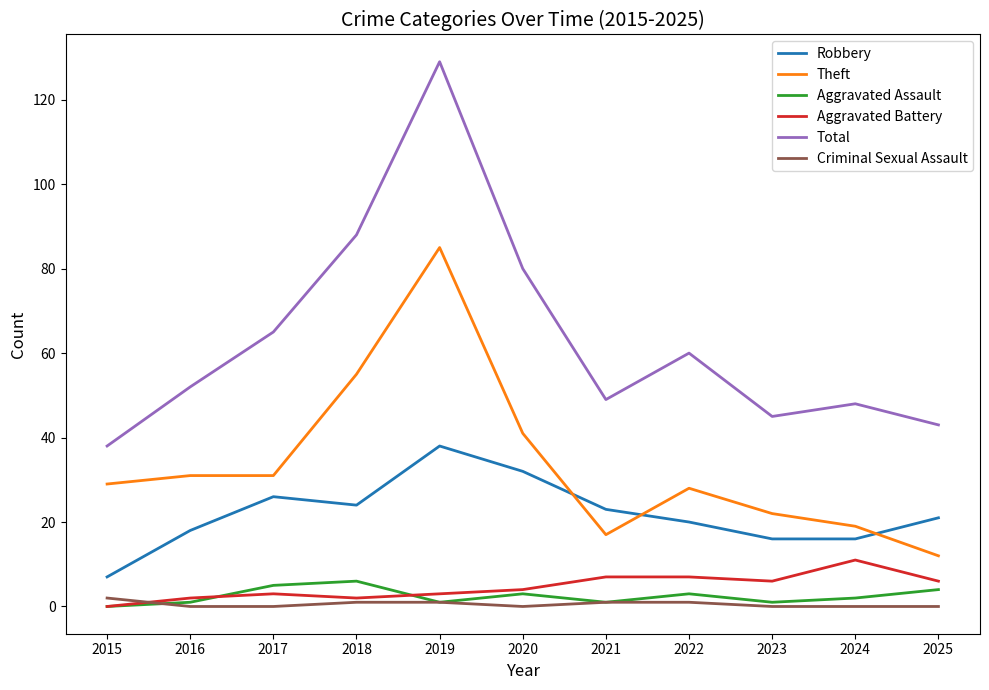

What is the maximum value for Aggravated Assault?

6